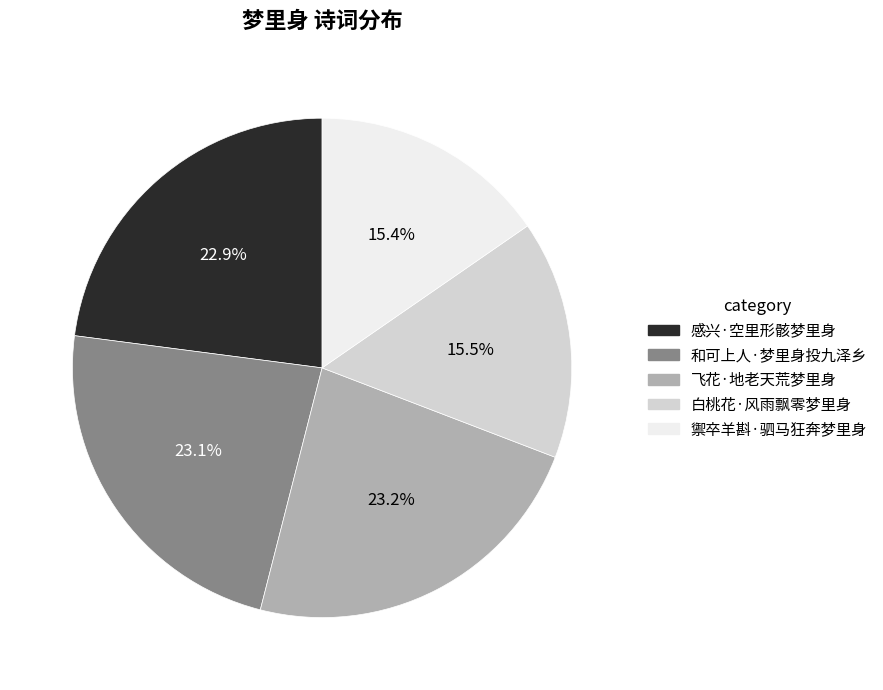

Is there a majority slice in this chart?

No